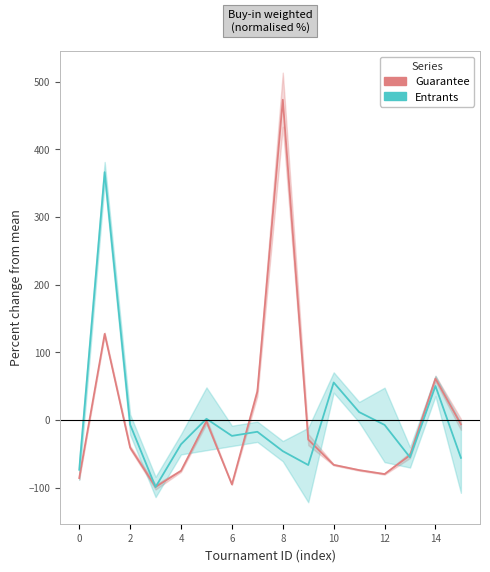

At which label does Guarantee reach its minimum?

6